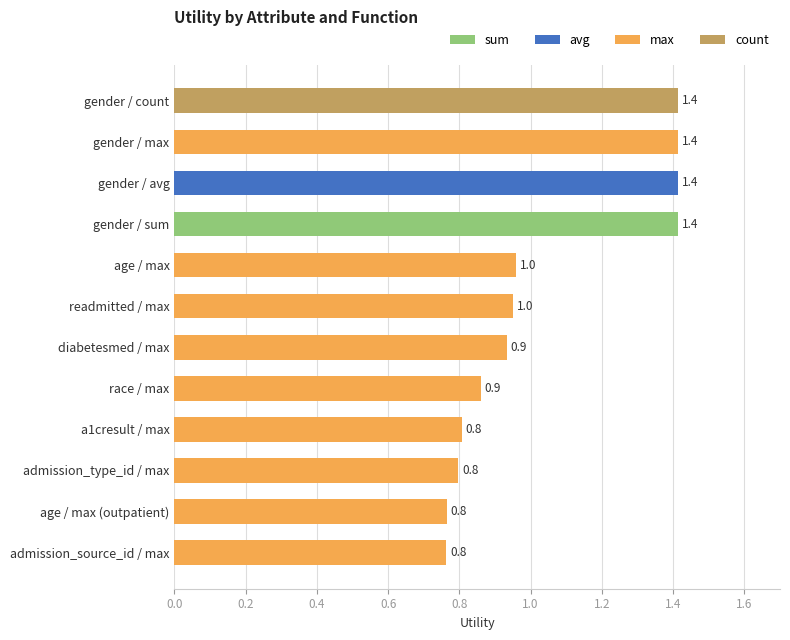

Is it true that the value at diabetesmed / max is 1.5?

False